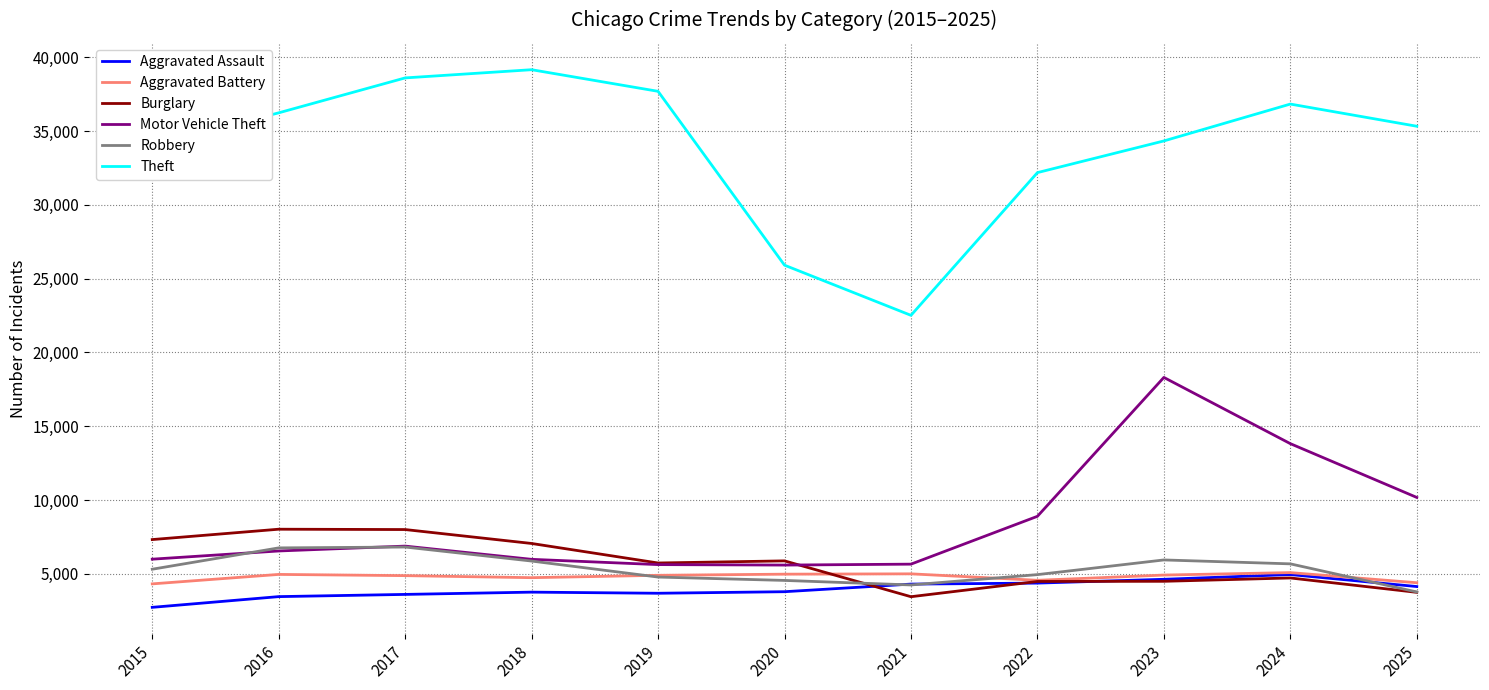

Between 2015 and 2017, which series saw the biggest shift?

Theft